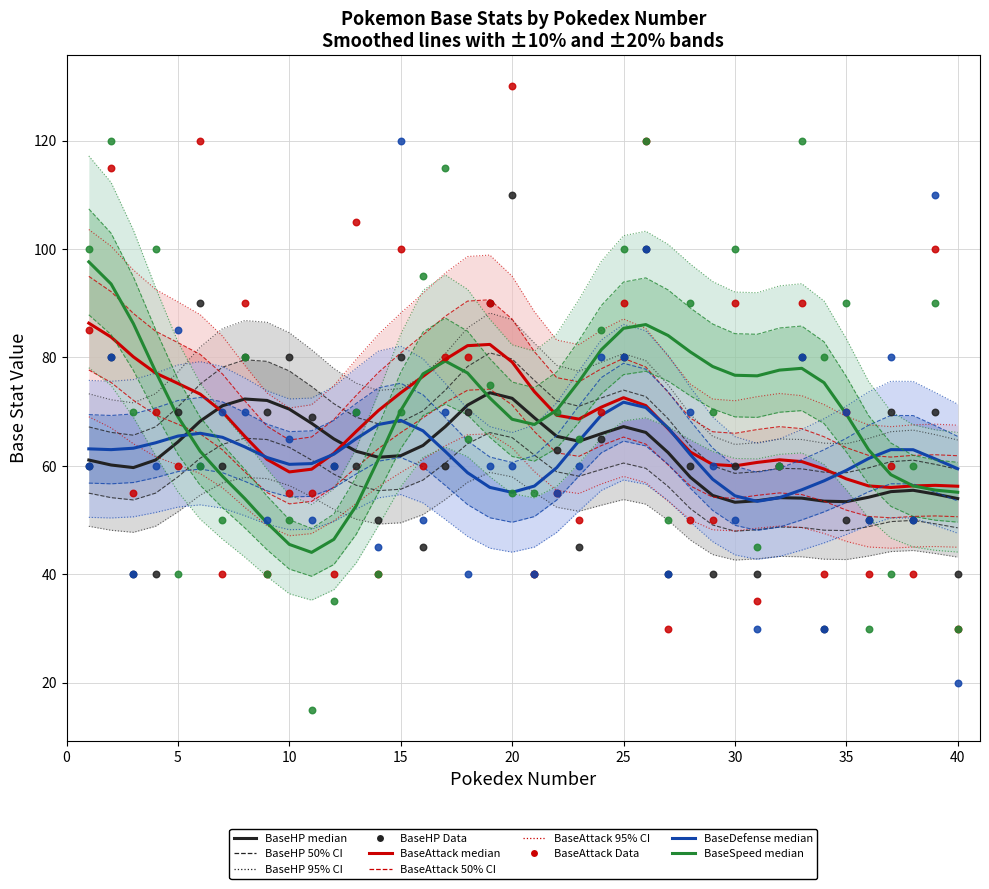

What are all the series names shown in the legend?

BaseHP, BaseAttack, BaseDefense, BaseSpeed